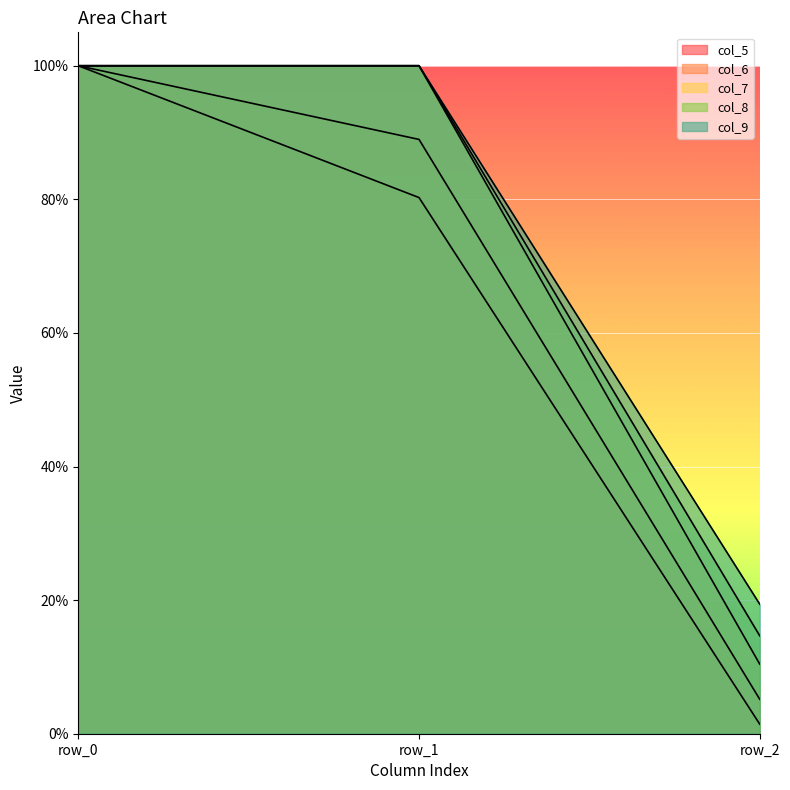

At which label does col_7 reach its minimum?

row_2